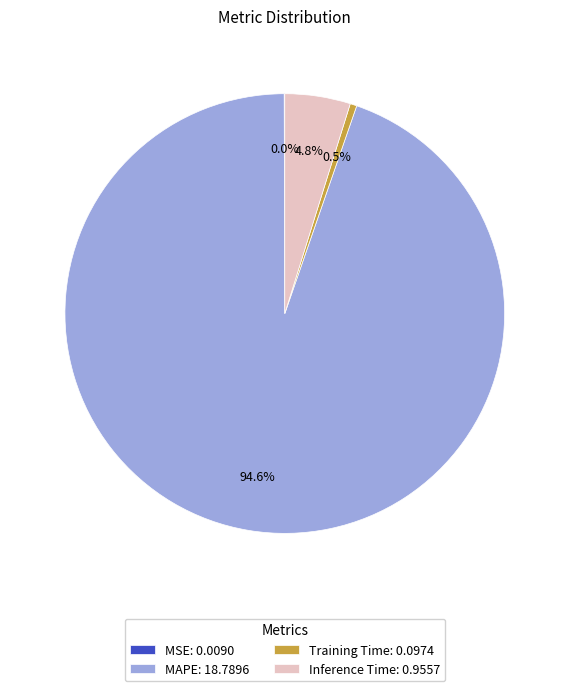

To the nearest percent, what is the average slice percentage?

25%